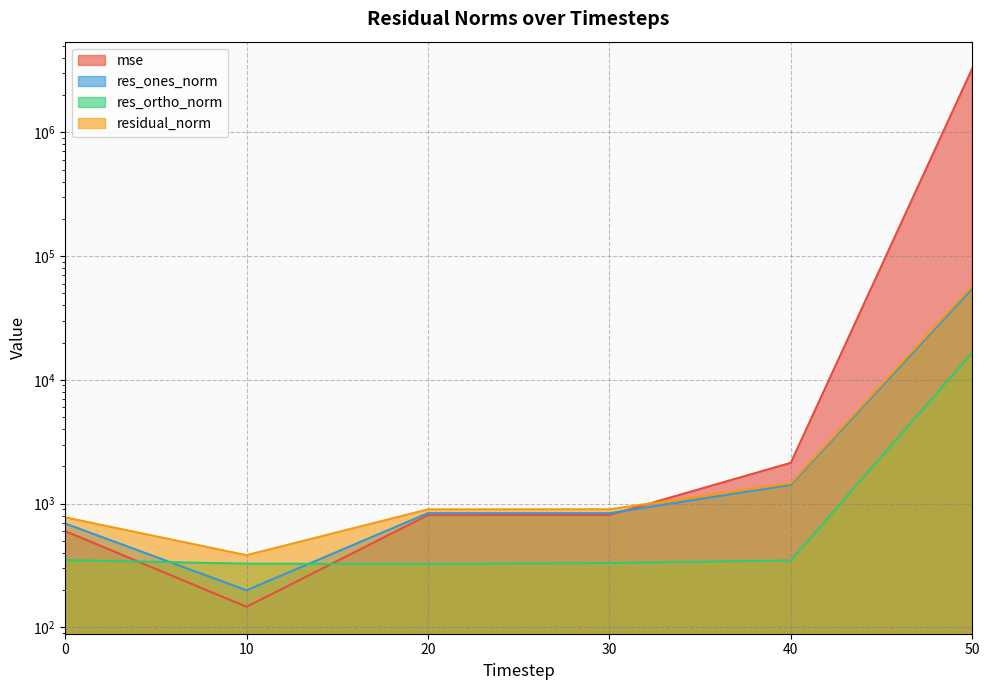

What are all the series names shown in the legend?

mse, res_ones_norm, res_ortho_norm, residual_norm